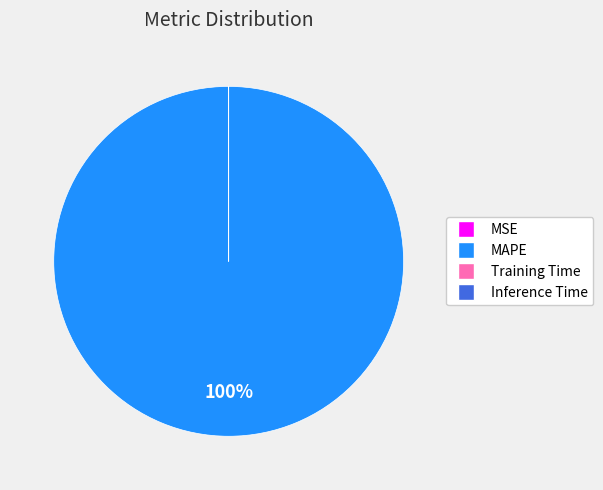

Is there any slice that represents more than half of the pie?

Yes